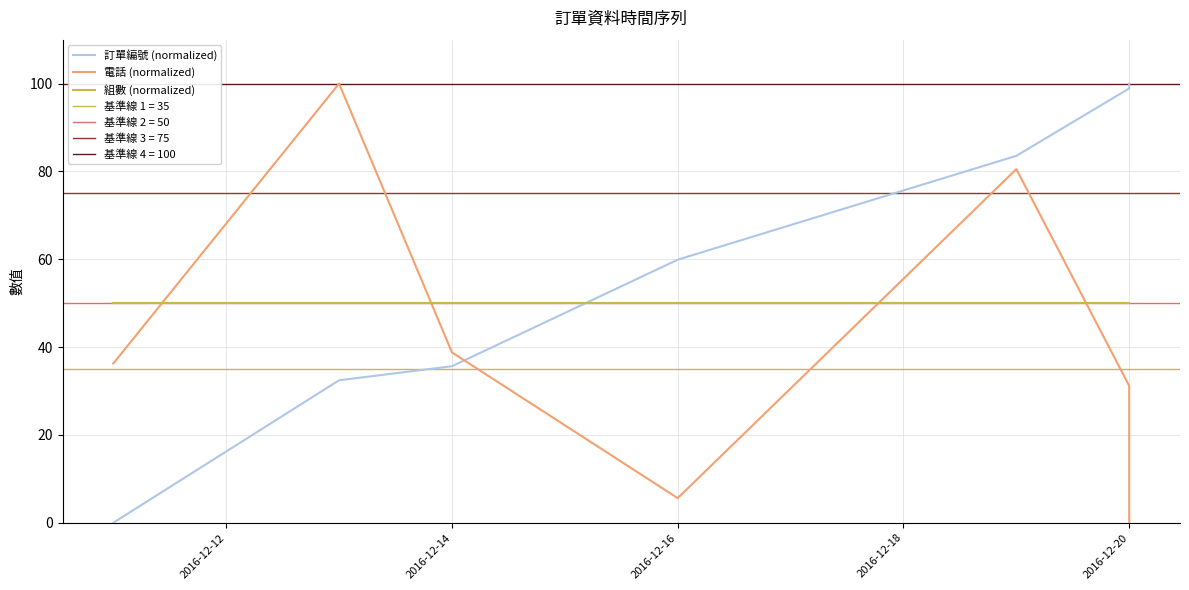

True or false: 訂單編號 (normalized) and 組數 (normalized) cross at least once.

True